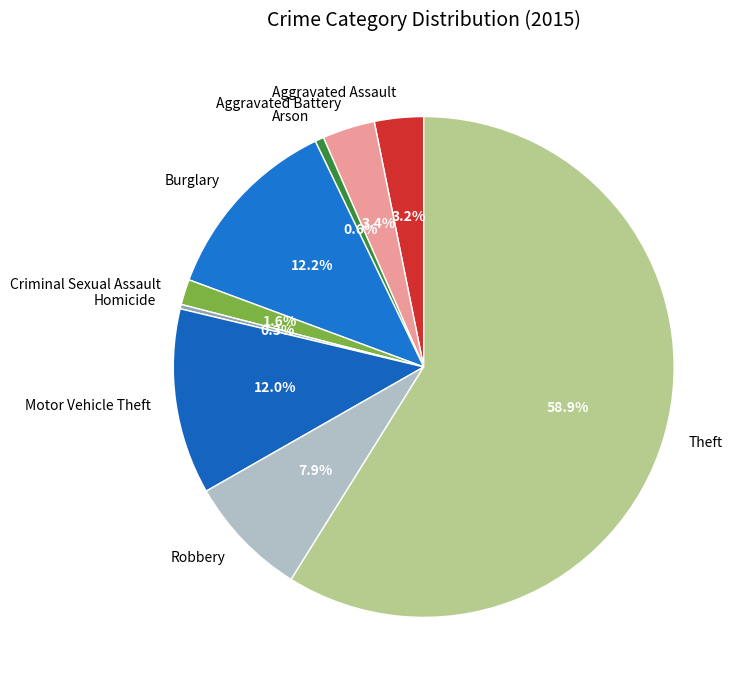

To the nearest percent, what is the average slice percentage?

11%